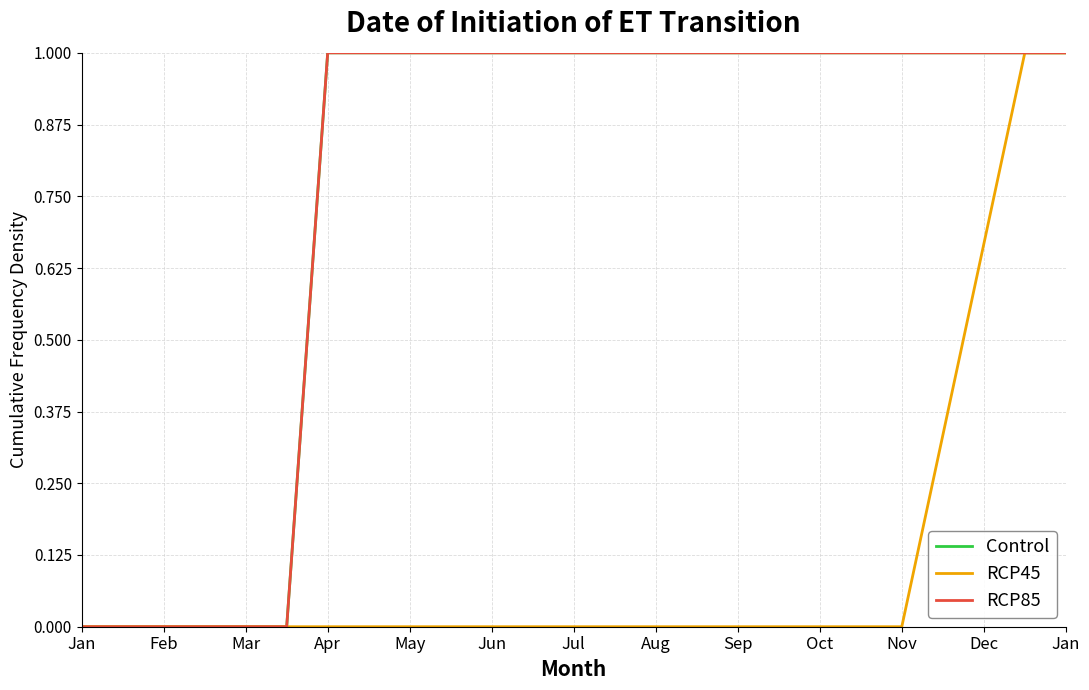

Does the chart display data point markers on the line(s)?

No